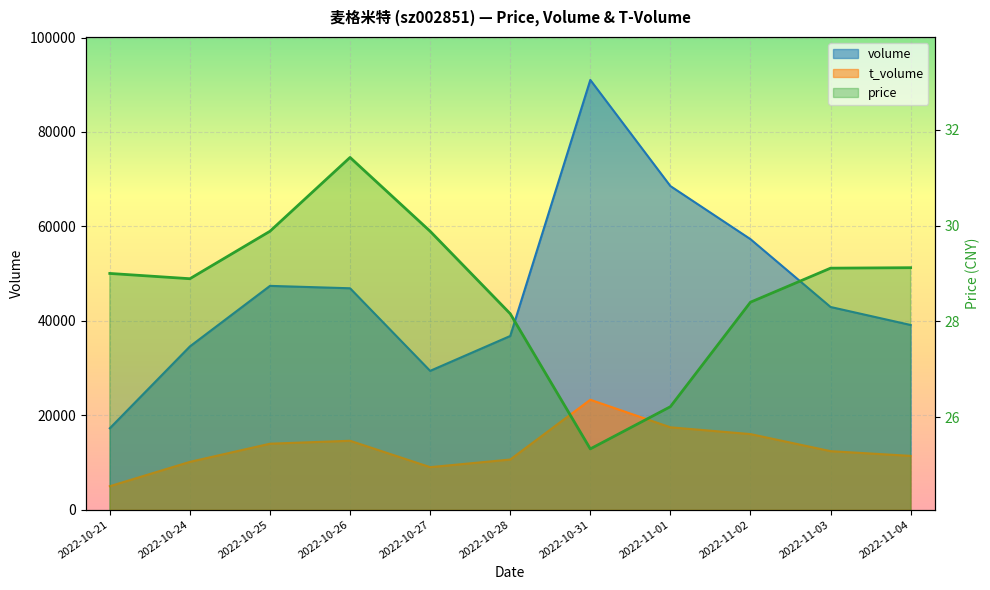

What is the label of the 7th point from the left?

2022-10-31